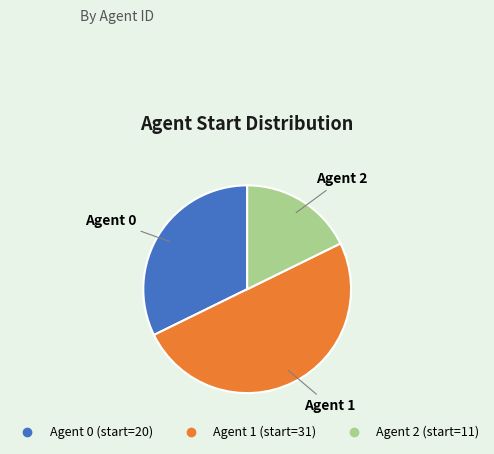

To the nearest percent, what is the difference between the largest and smallest slice percentages?

32%